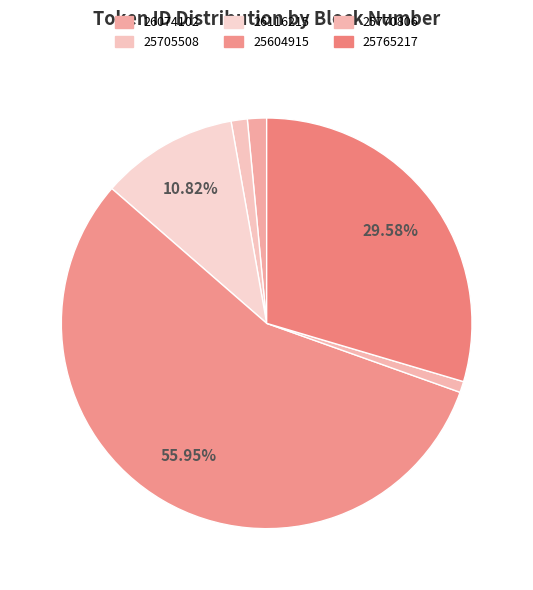

Which has a higher value, 25705508 or 25604915?

25604915